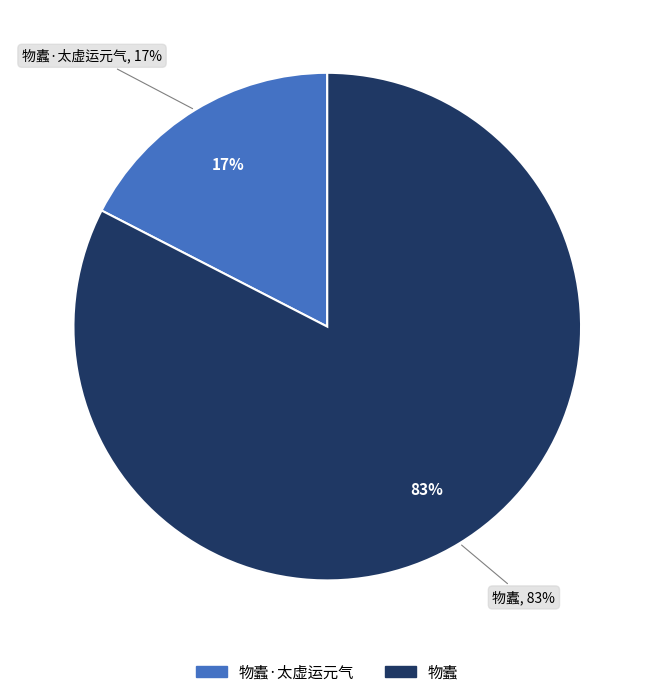

Count the number of slices in the pie.

2